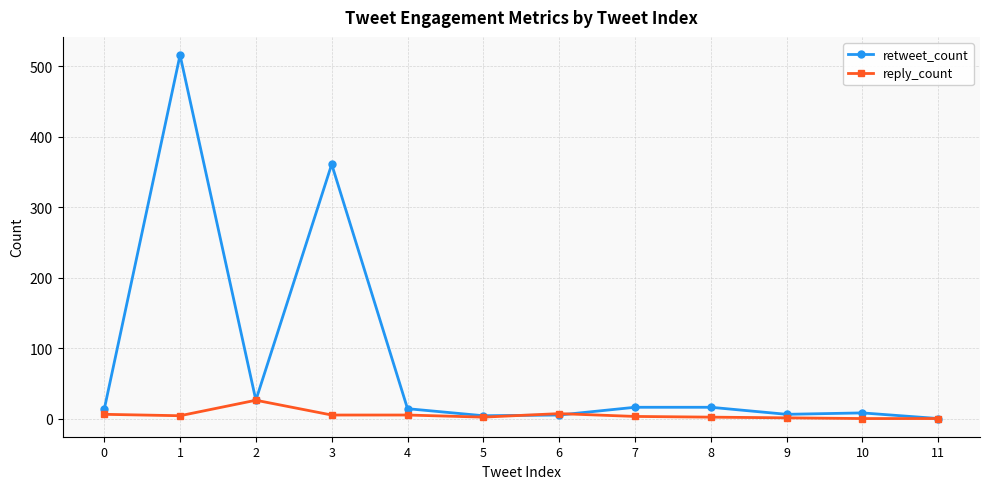

True or false: retweet_count has more than 0 points higher than both neighbors.

True